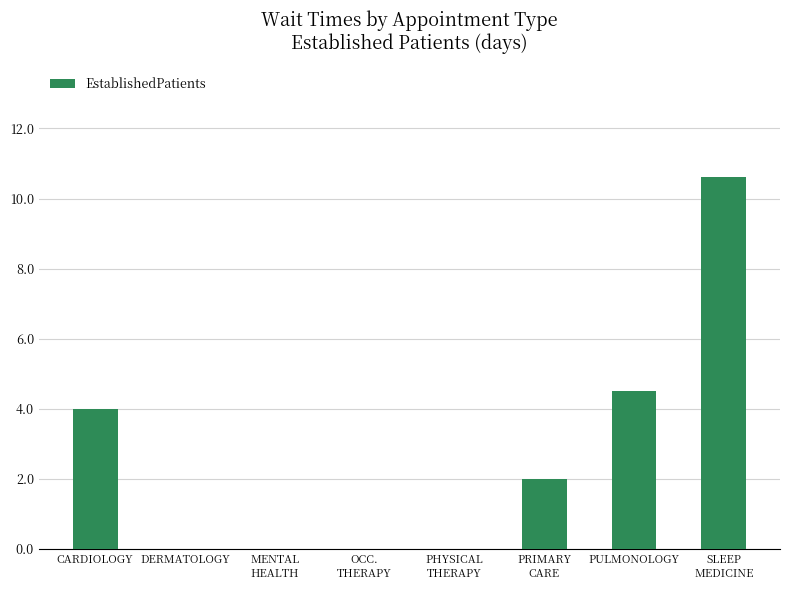

Where is the data nearest to the value 5?

PULMONOLOGY